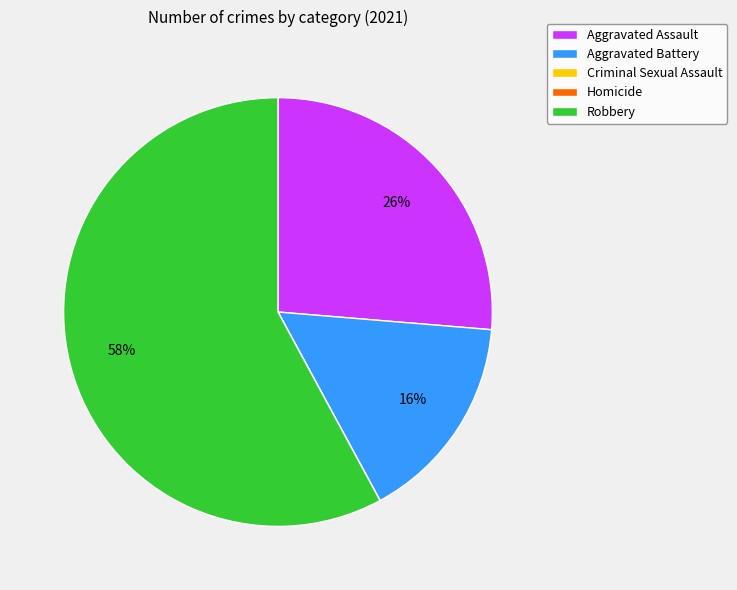

Between Robbery and Aggravated Battery, which is larger?

Robbery